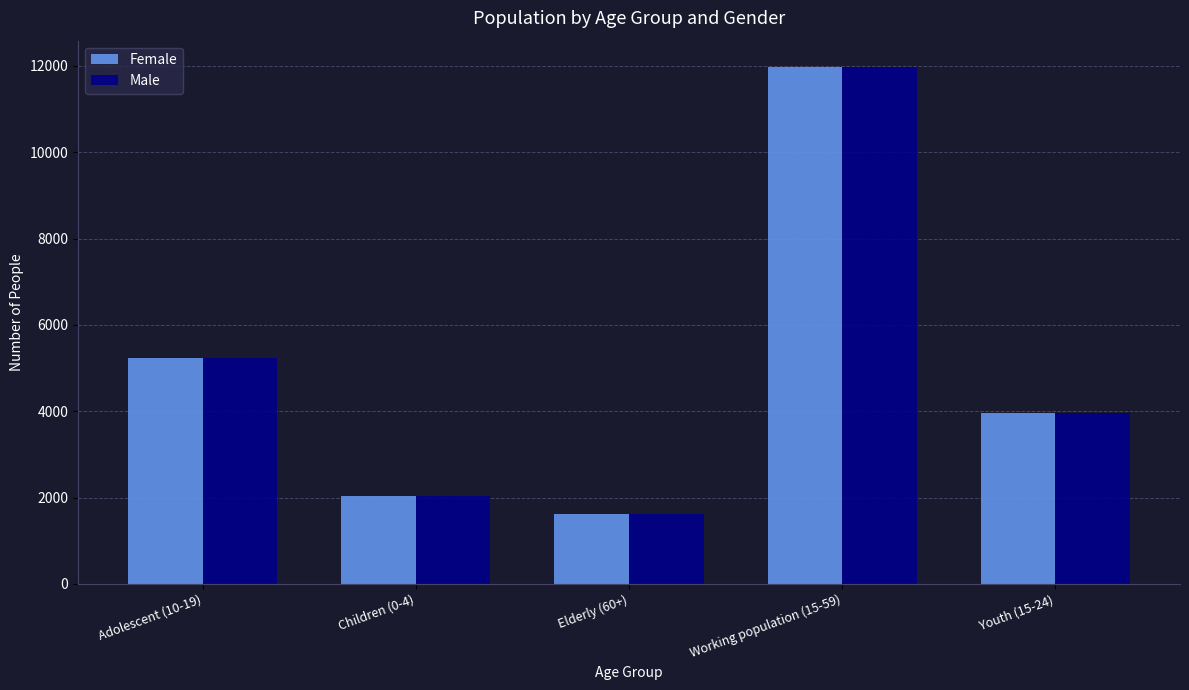

What is the label of the 2nd bar from the left?

Children (0-4)